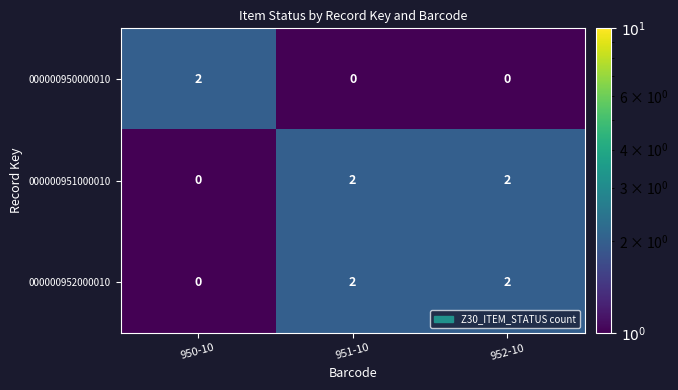

Count the 000000951000010 values in the range 0 to 2.

3